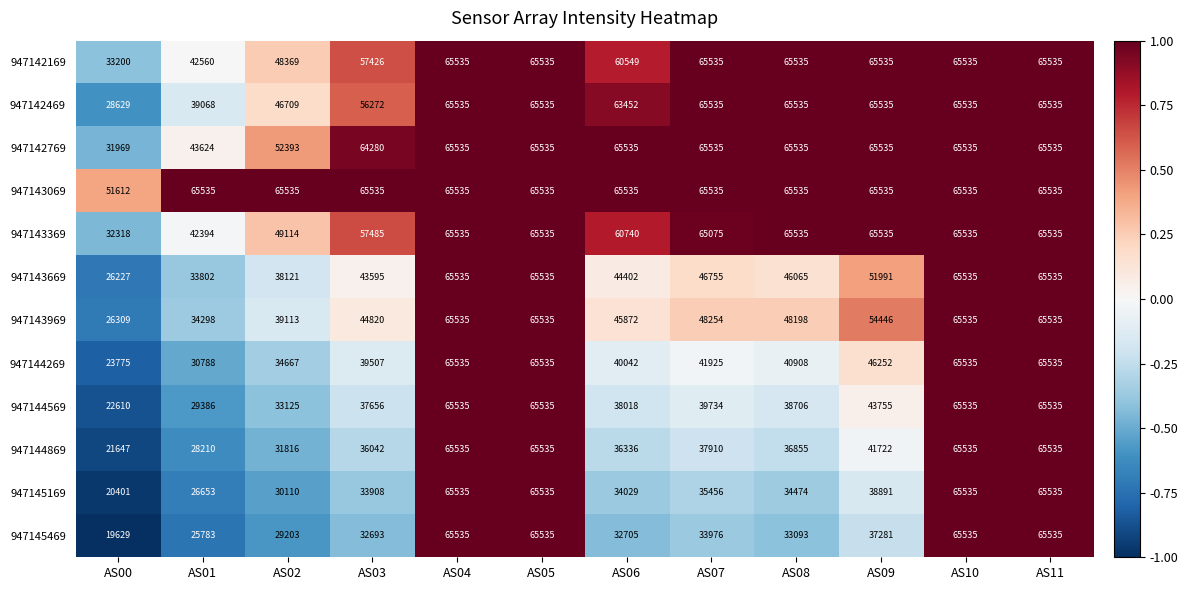

What is the difference between the maximum and minimum values in the 947143669 series?

39308